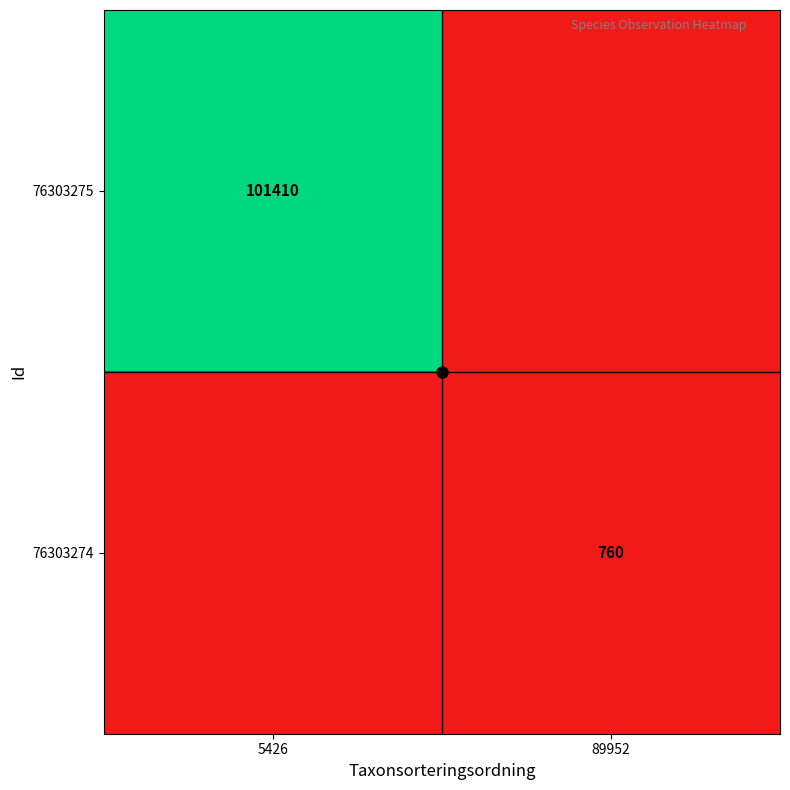

The value of 76303274 at 89952 is 1232. True or false?

False